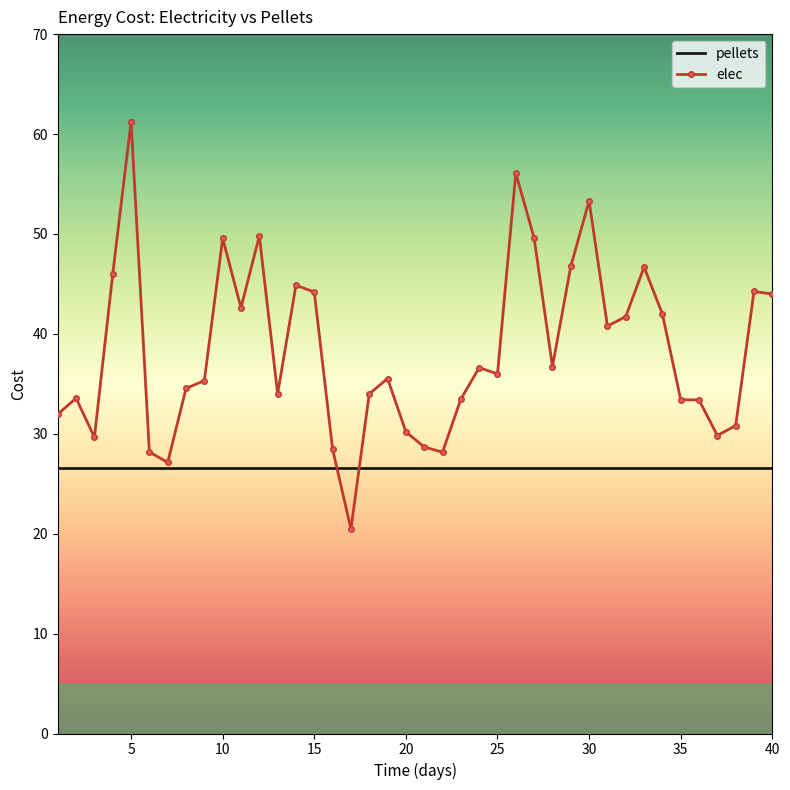

What is the greatest value displayed?

61.2